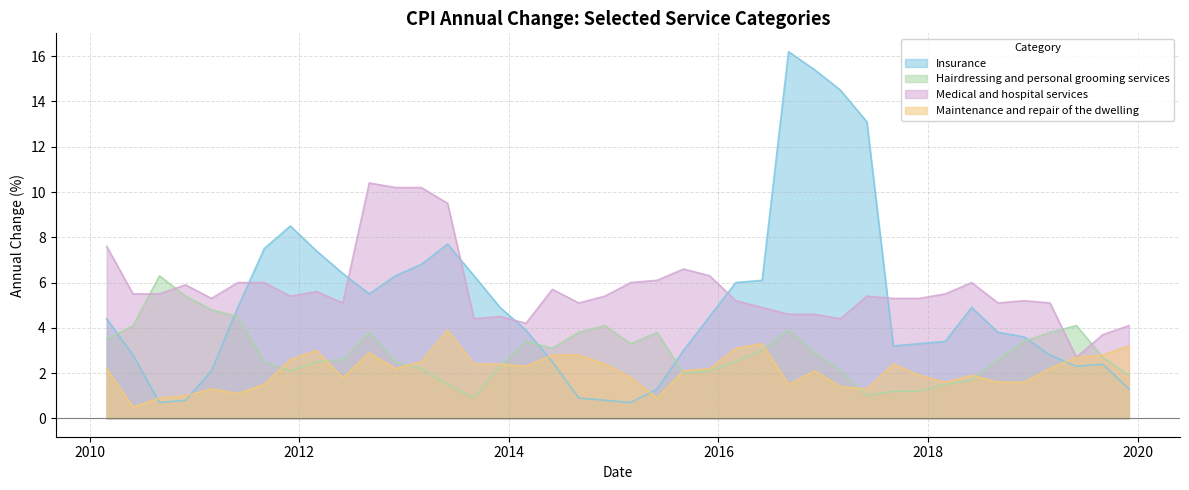

Which series has the largest total across all categories?

Medical and hospital services